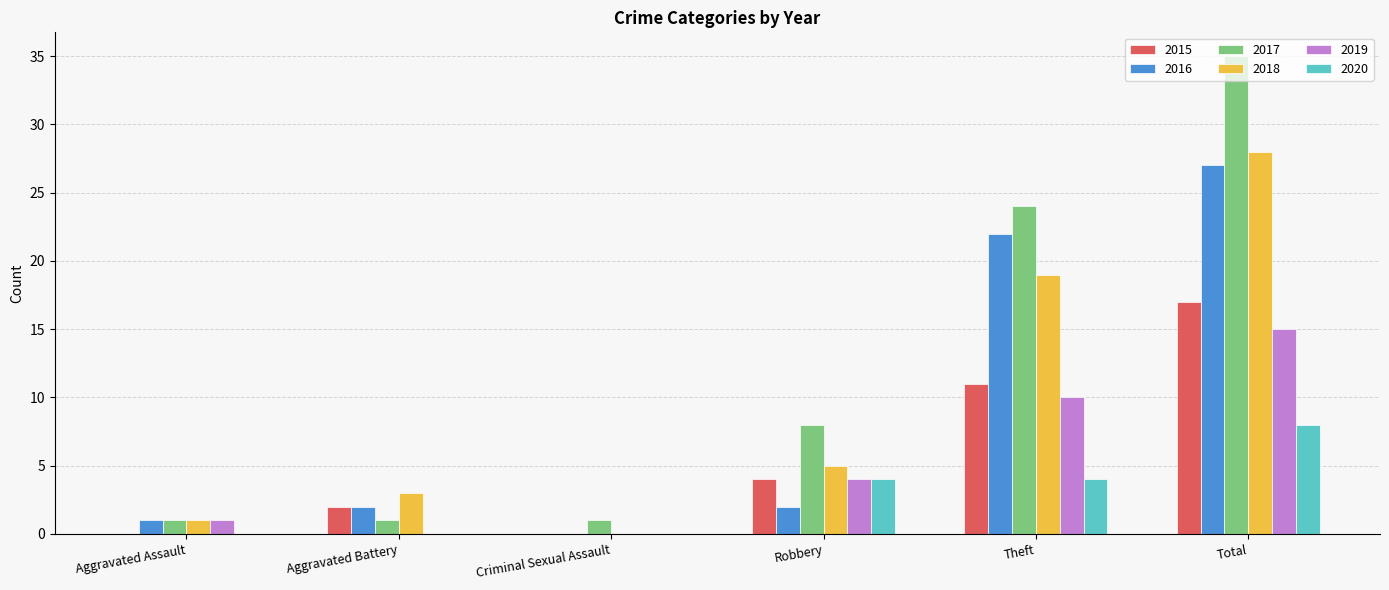

What is the sum of all 2017 values?

70